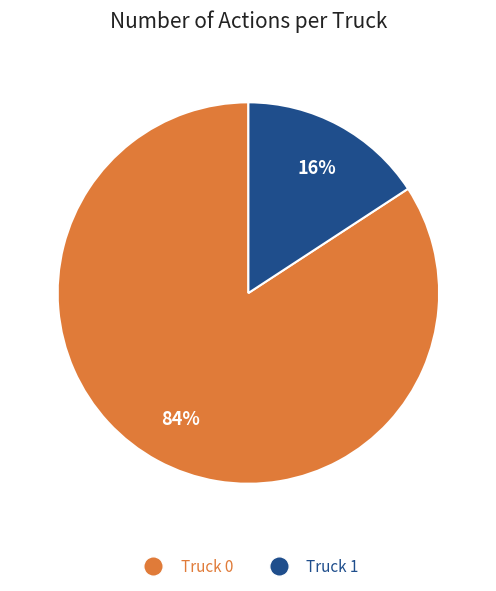

Does Truck 1 represent more than half of the total?

No